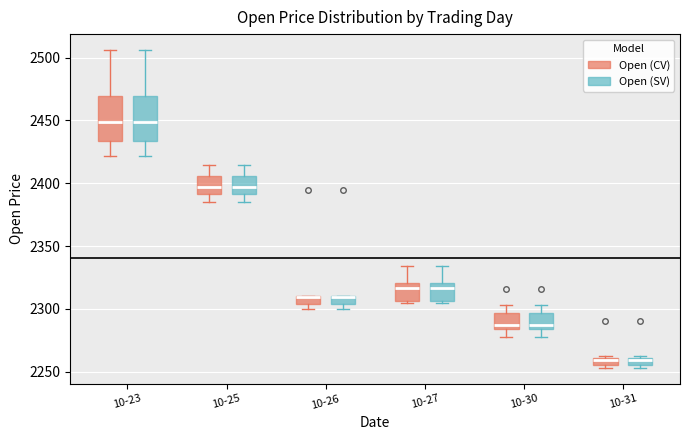

Where is the lower edge of the box for 10-30 (Open (SV)) on the y-axis? The values are not printed on the chart, so give them approximately, as read against the axis.

2285